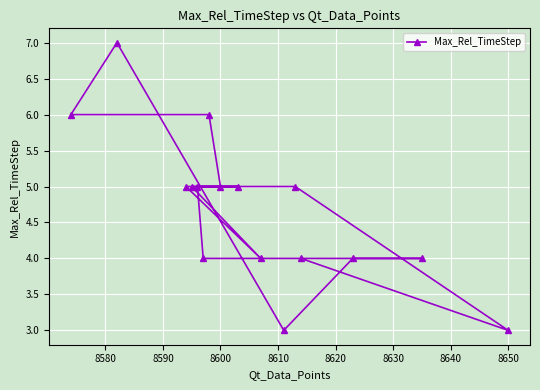

The chart shows a value of 1 at 8650. True or false?

False